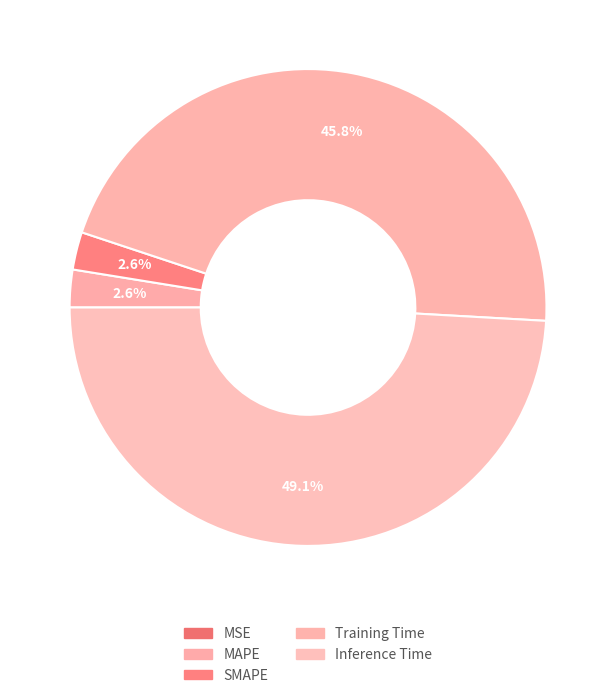

True or false: Inference Time accounts for 58% of the total.

False